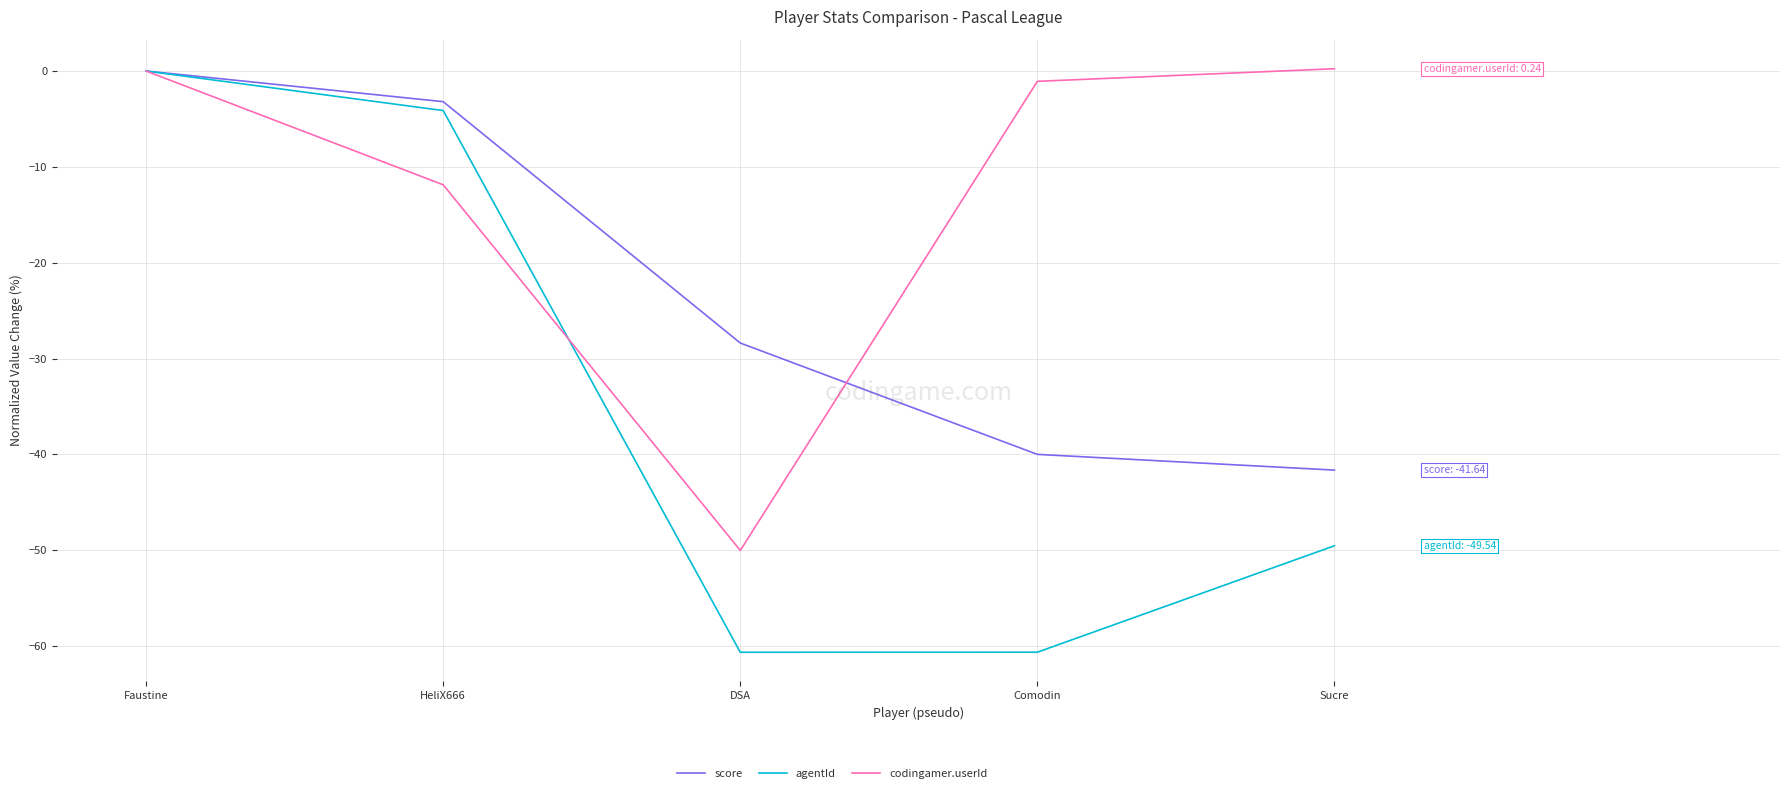

Is the value of agentId at DSA greater than the value of score at Faustine?

No